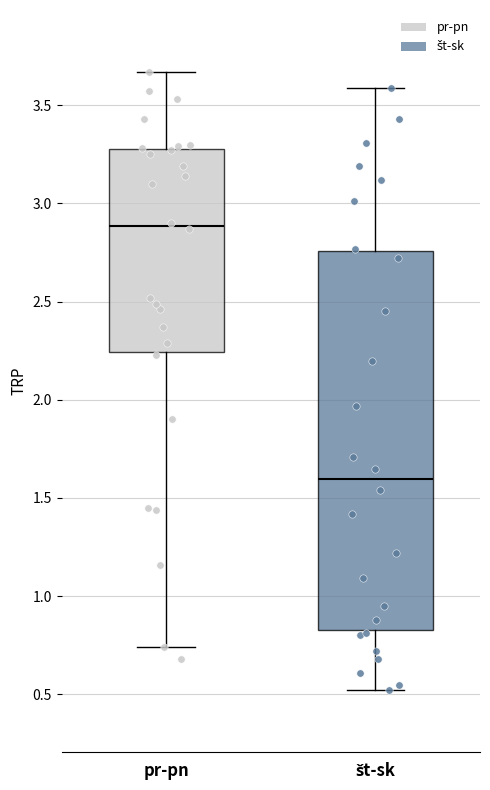

Which box's median line is the lowest?

št-sk